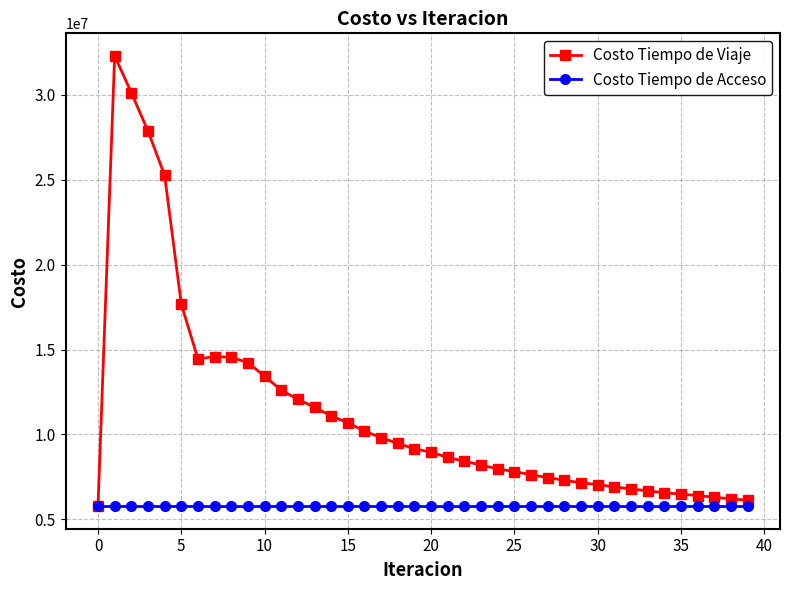

What is the average value of the Costo Tiempo de Acceso series?

5774157.5